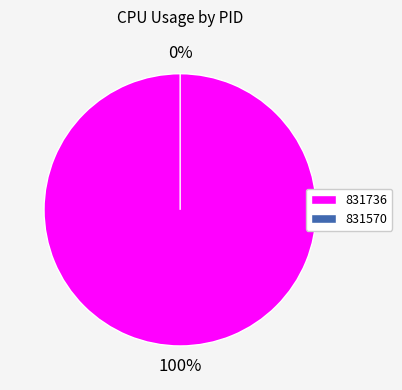

What is the majority slice?

831736